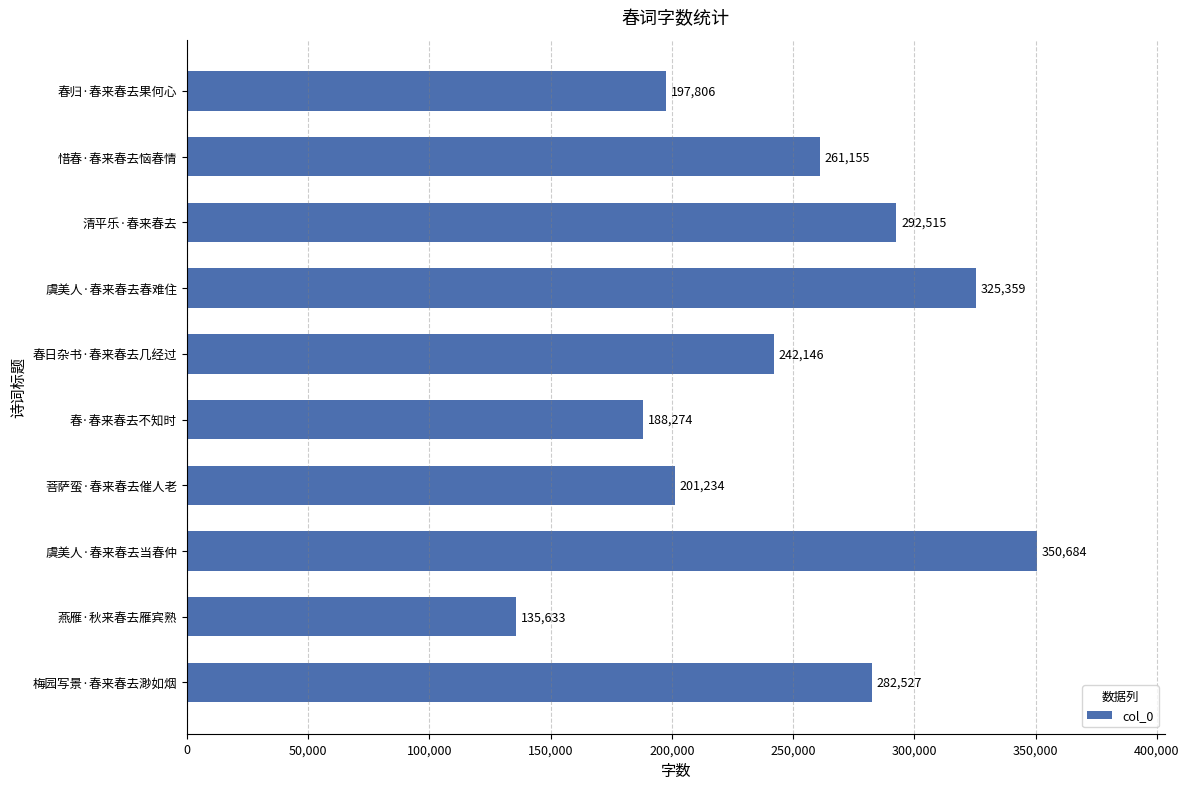

What is the sum of the values at 清平乐·春来春去 and 燕雁·秋来春去雁宾熟?

428148